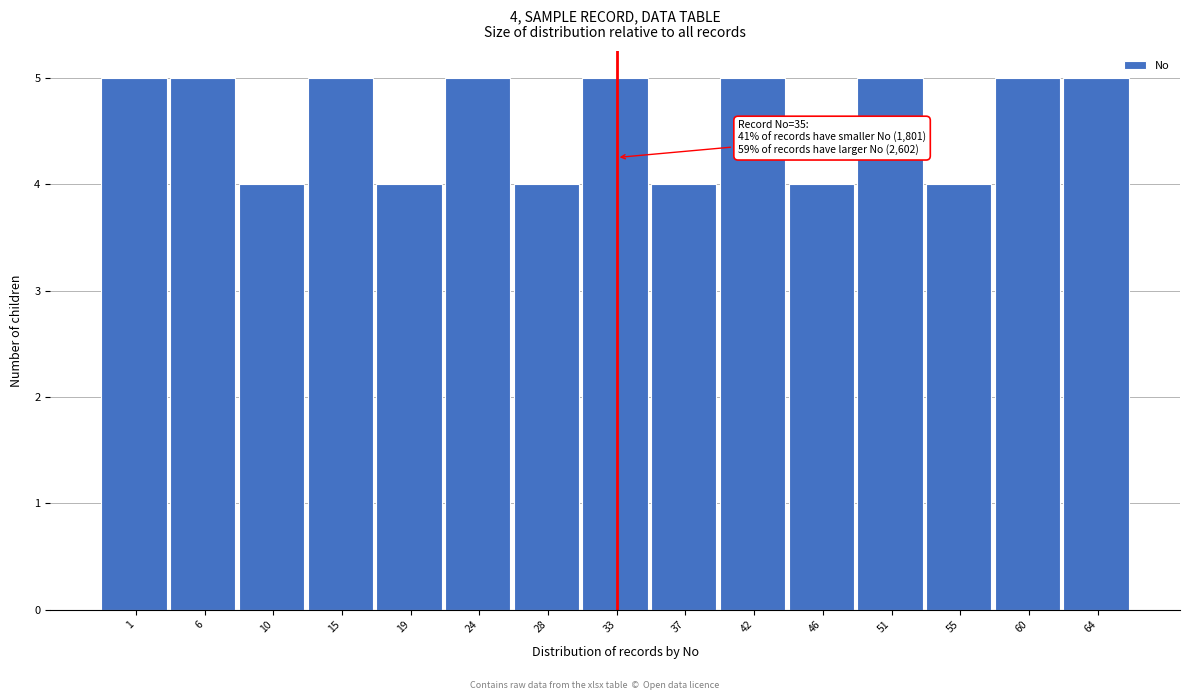

Reading left to right, extract all data points from this chart.

5	5	4	5	4	5	4	5	4	5	4	5	4	5	5